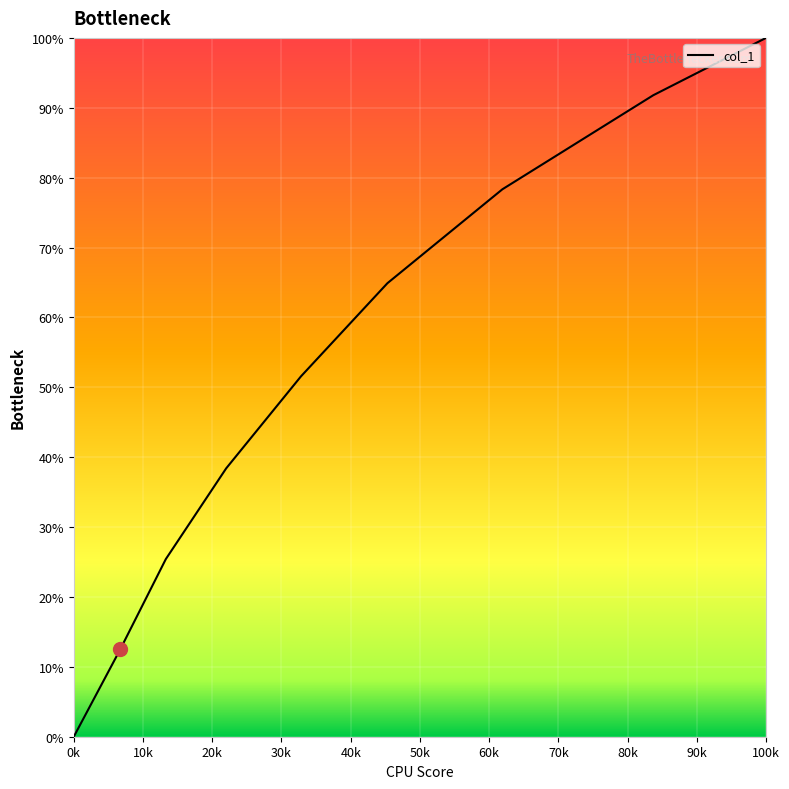

What is the greatest value displayed?

100.0